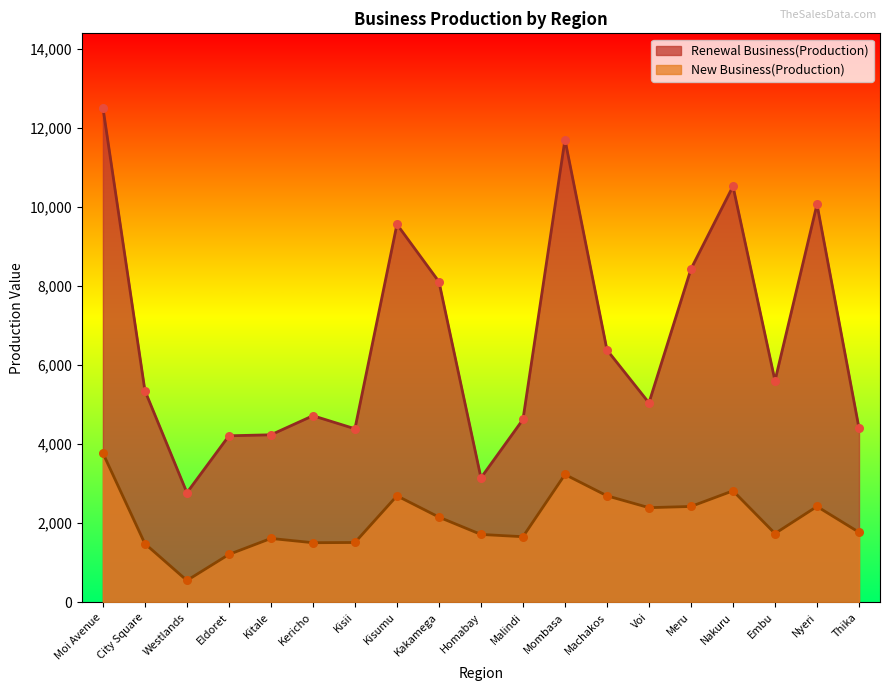

What are all the series names shown in the legend?

Renewal Business(Production), New Business(Production)